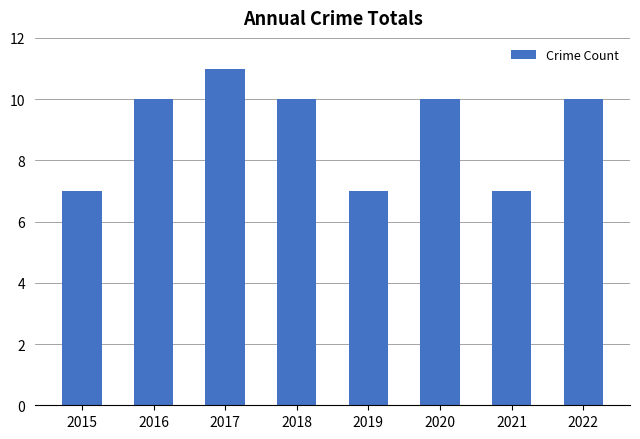

Is it true that the value at 2017 is 5?

False